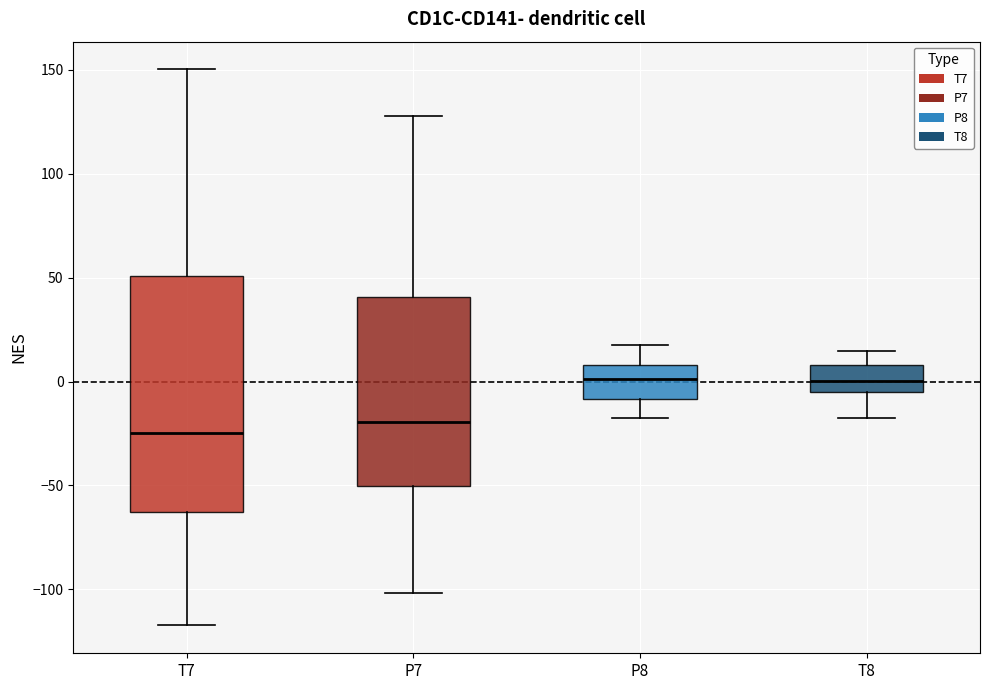

Reading left to right, read every box against the y-axis: the position of its median line, the range the box covers, and the ends of its whiskers. The values are not printed on the chart, so give them approximately, as read against the axis.

T7: median -25, box -65 to 50, whiskers -115 to 150
P7: median -20, box -50 to 40, whiskers -100 to 130
P8: median 0, box -10 to 10, whiskers -20 to 15
T8: median 0, box -5 to 10, whiskers -15 to 15